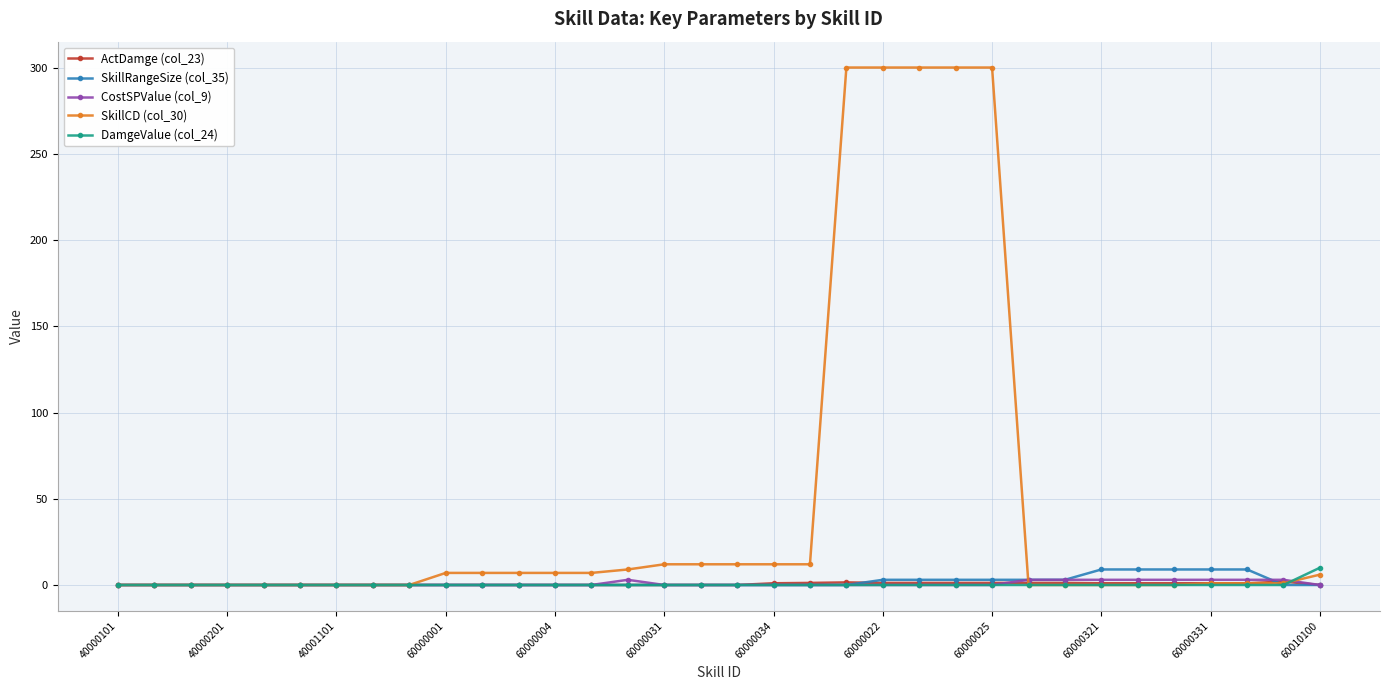

What is the greatest value displayed?

300.0